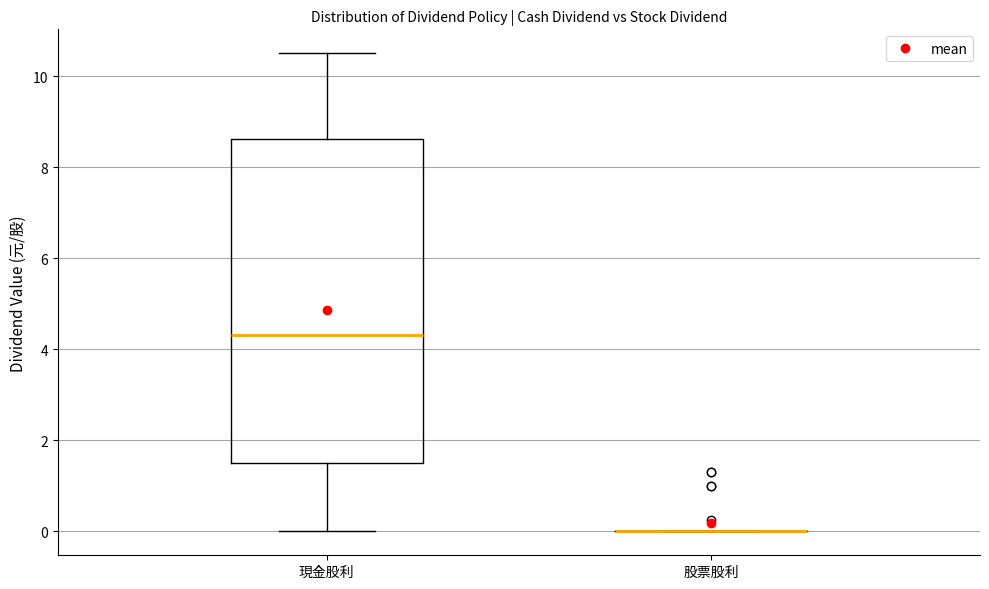

Reading left to right, transcribe this box plot: for each box, give where its median line is, the range the box spans, and where its two whiskers end, as read against the y-axis. The values are not printed on the chart, so give them approximately, as read against the axis.

現金股利: median 4.4, box 1.6 to 8.6, whiskers 0.0 to 10.6
股票股利: box collapsed to a line at 0.0, whiskers 0.0 to 0.0